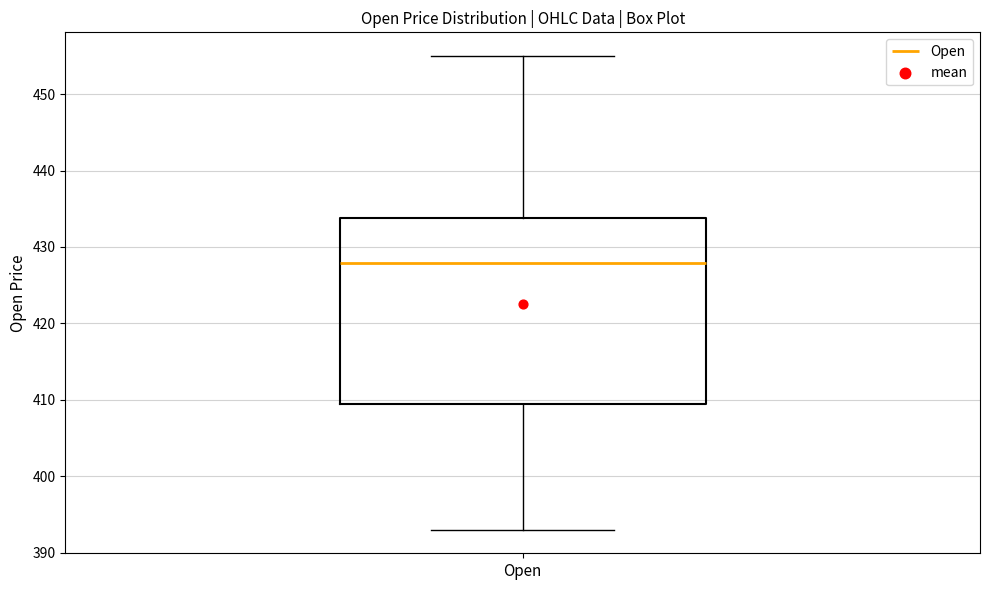

Where is the lower edge of the box for Open on the y-axis? The values are not printed on the chart, so give them approximately, as read against the axis.

409